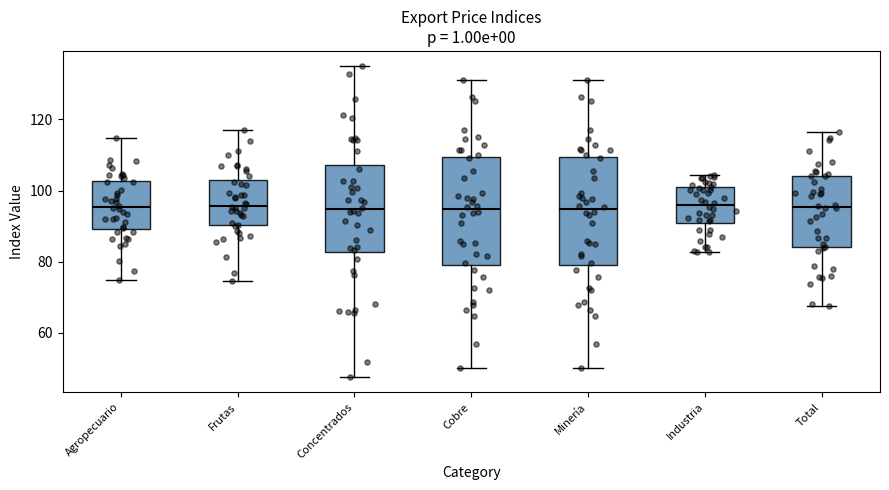

Where is the upper edge of the box for Industria on the y-axis? The values are not printed on the chart, so give them approximately, as read against the axis.

100